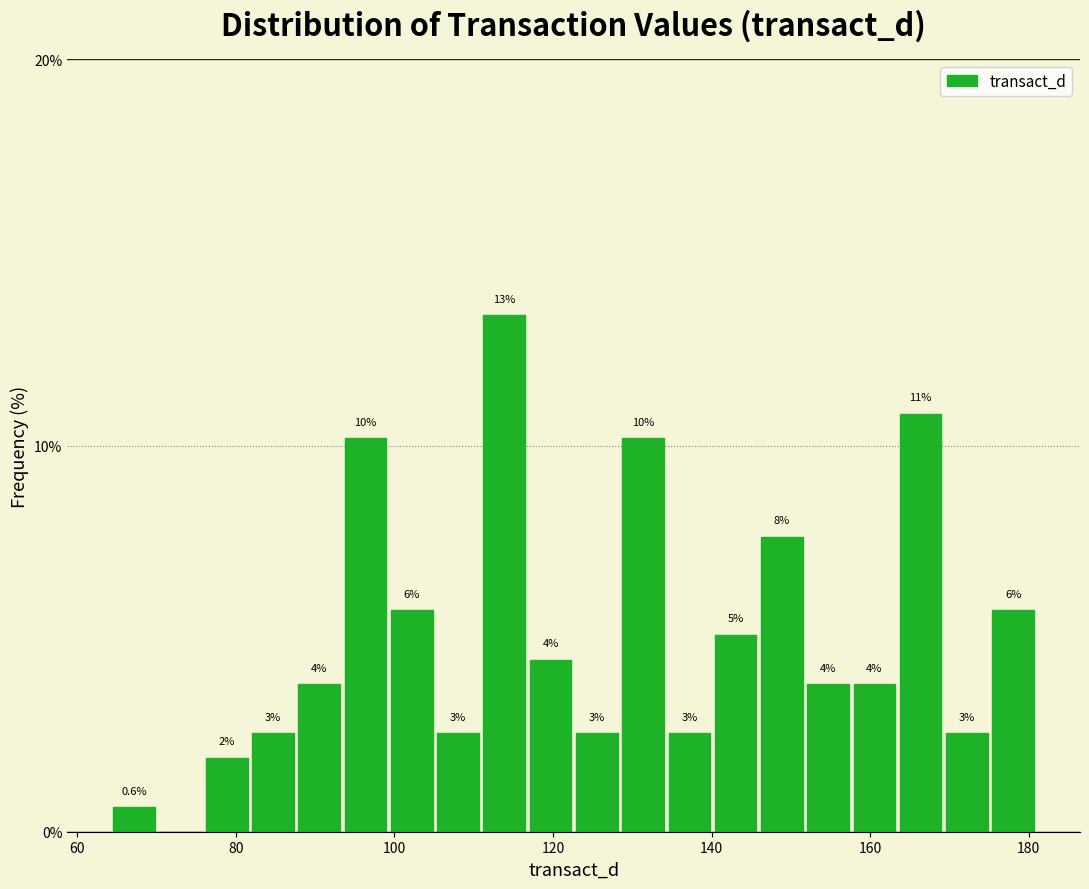

Read against the x-axis, roughly where is the centre of the tallest bar?

114